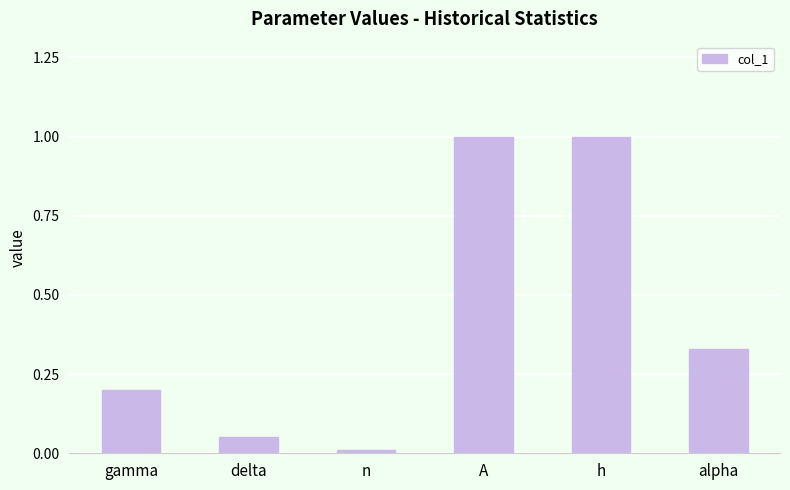

What is the label of the 3rd bar from the left?

n